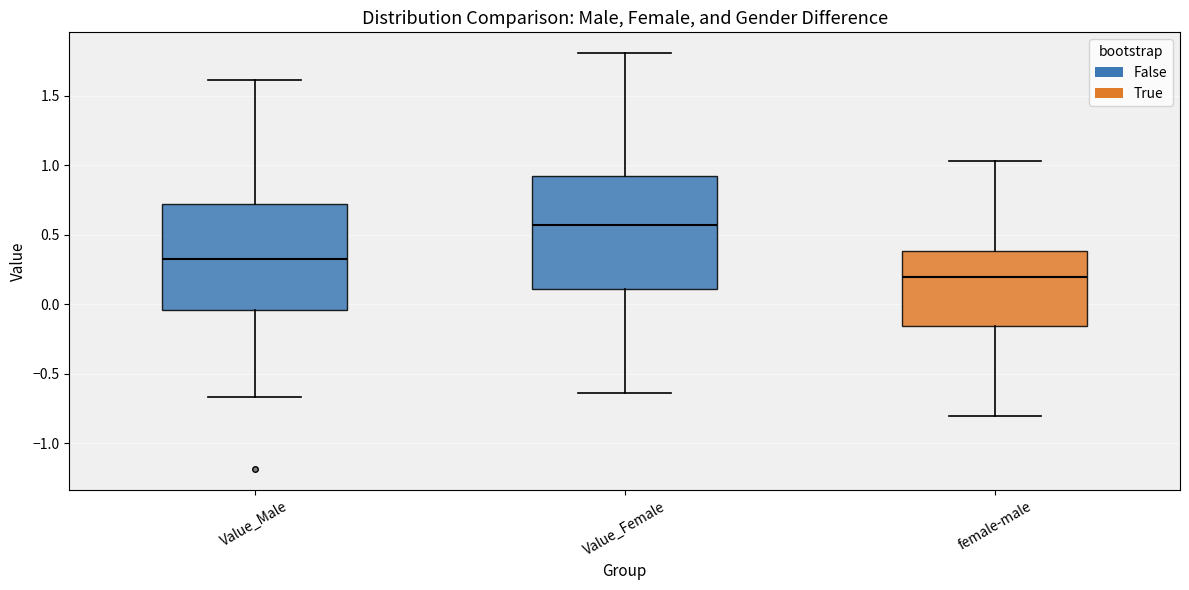

Which box's median line is the highest?

Value_Female